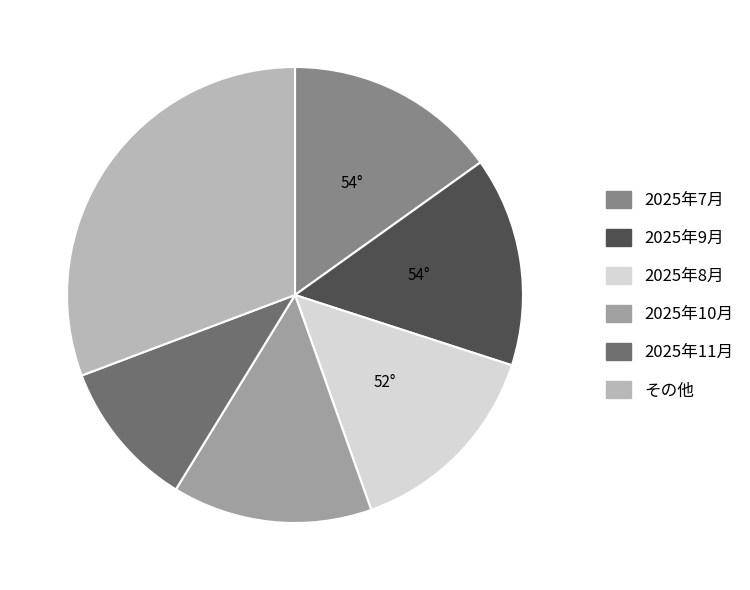

How many slices are in this pie chart?

6